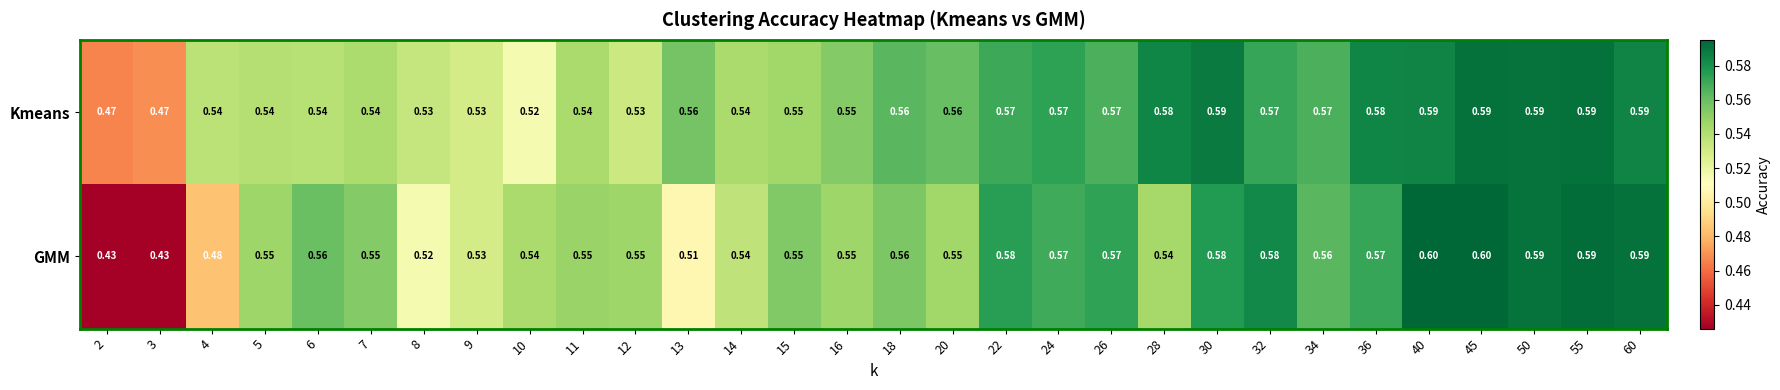

Which series has the largest total across all categories?

Kmeans